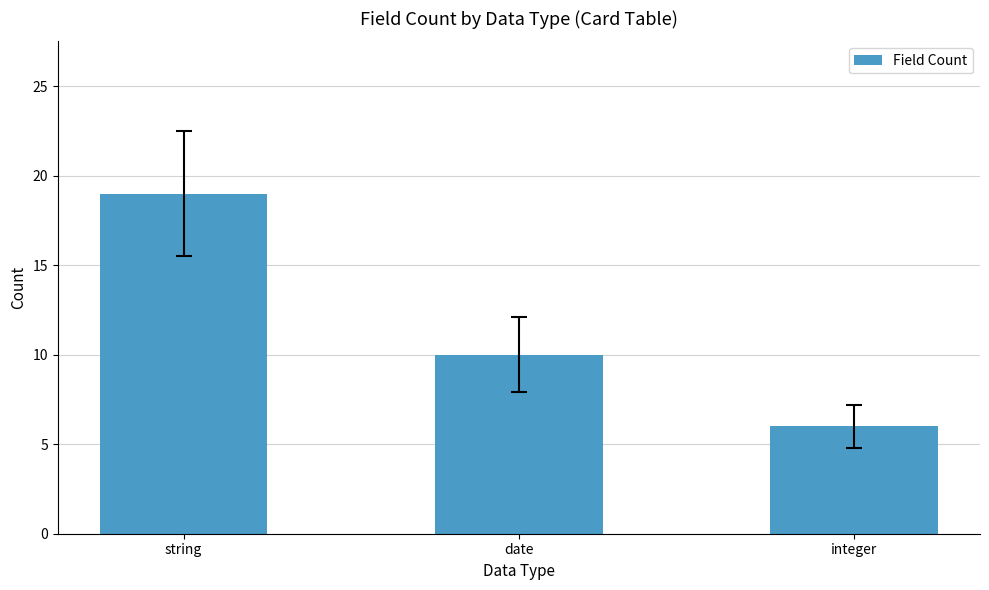

What is the difference between the values at date and string?

9